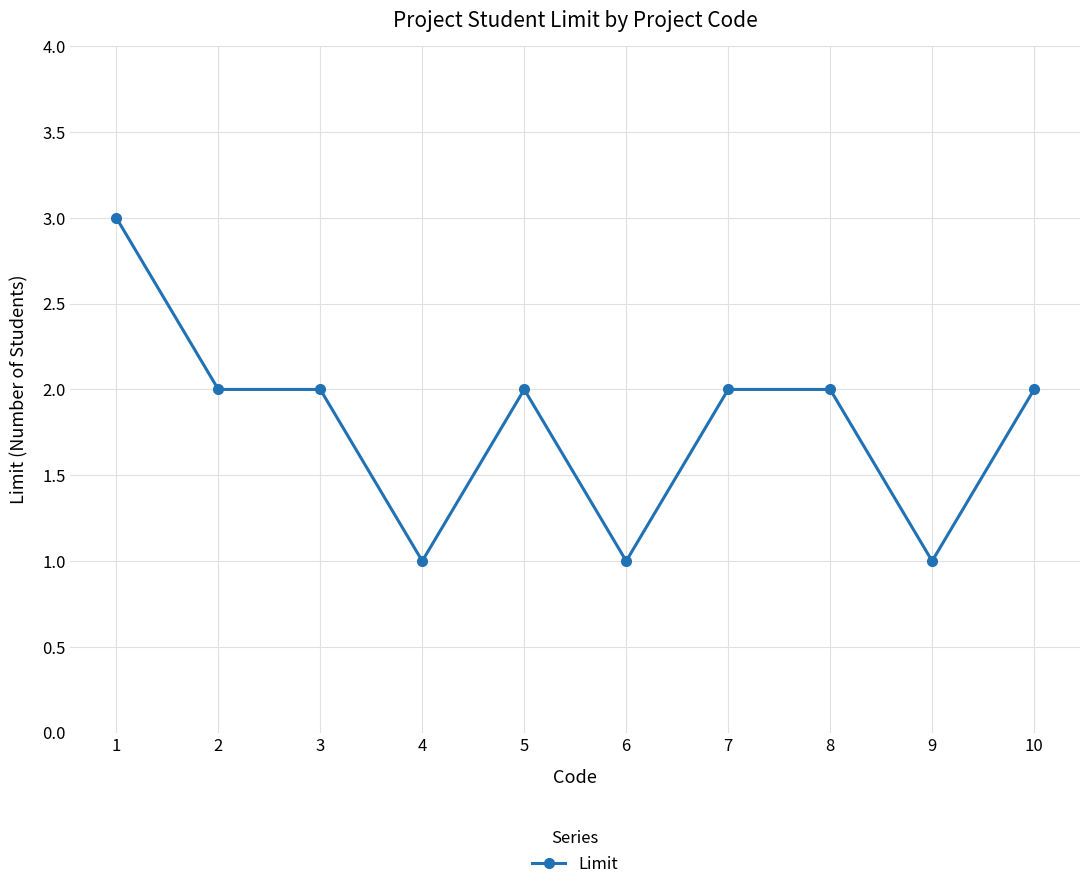

Between 7 and 6, which is larger?

7